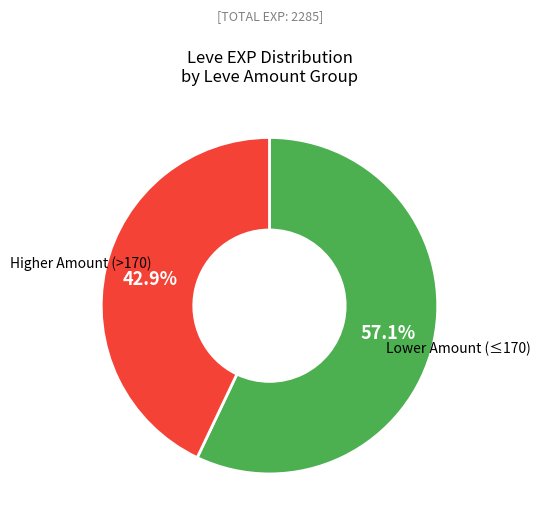

Does any single category account for the majority?

Yes